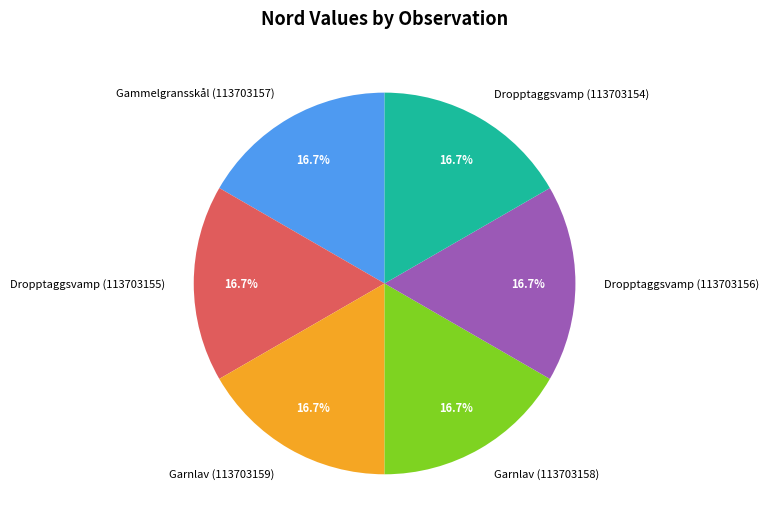

Do Dropptaggsvamp (113703155) and Dropptaggsvamp (113703156) together represent more than half of the pie?

No